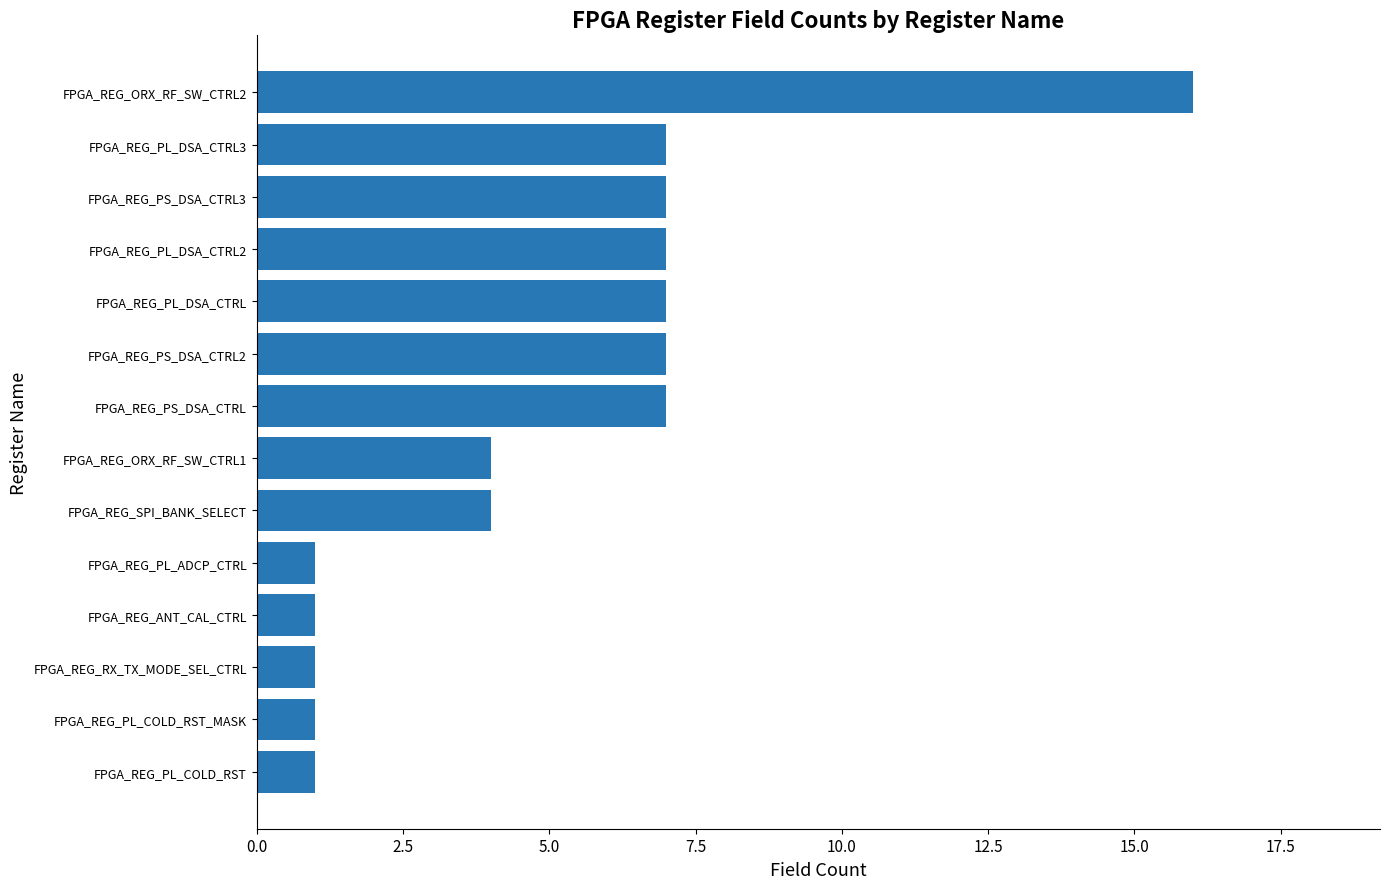

What is the average value?

5